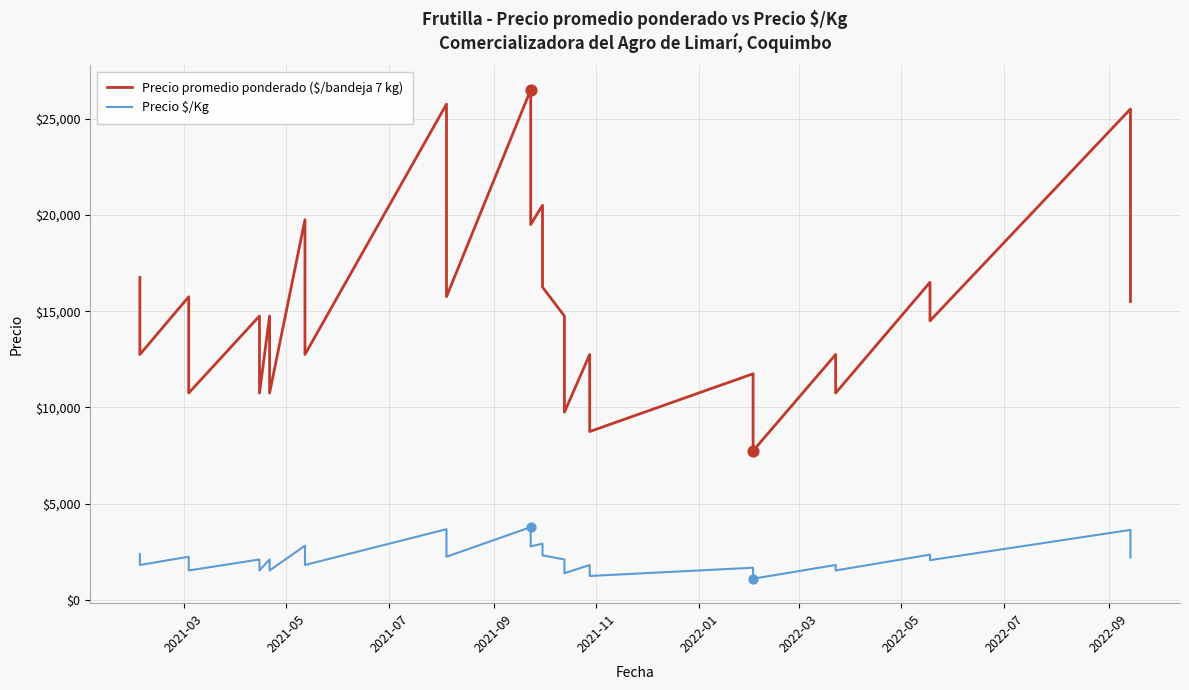

At how many categories does at least one series exceed 9747?

38